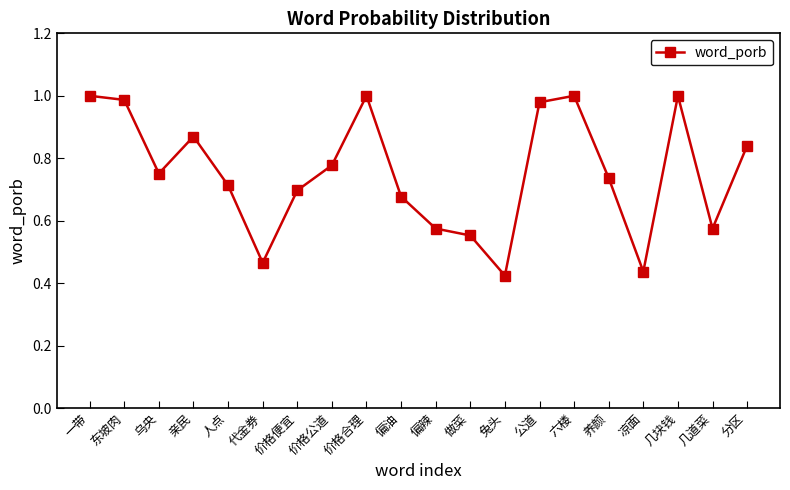

The chart shows a value of 1.2 at 价格公道. True or false?

False